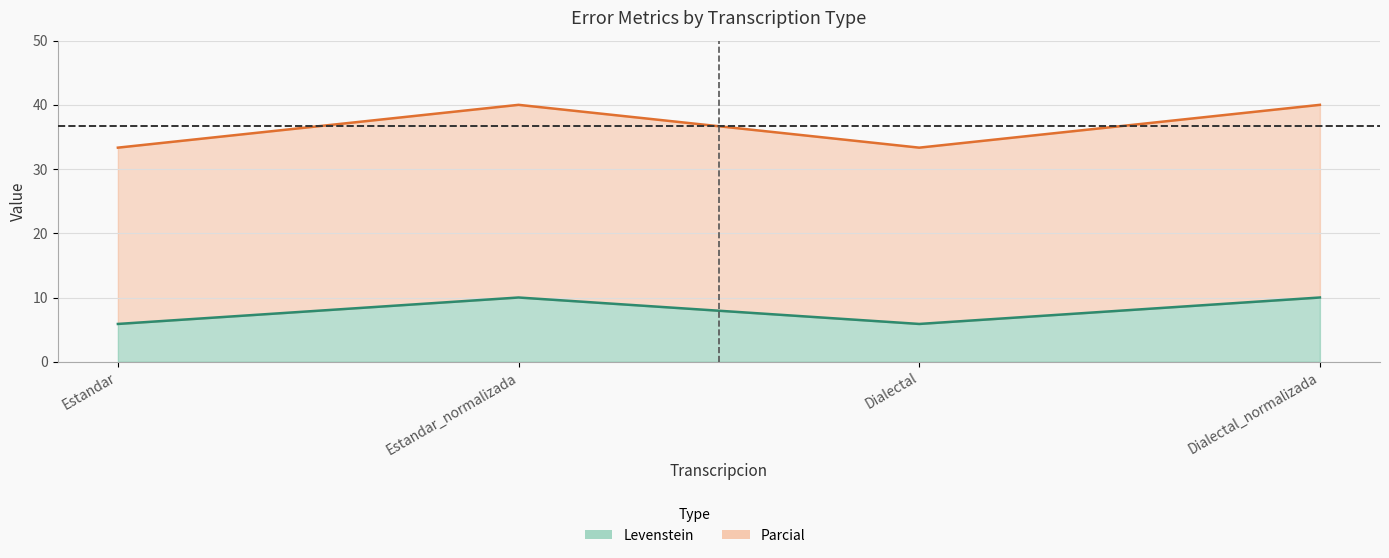

Which series has the widest spread of values?

Parcial